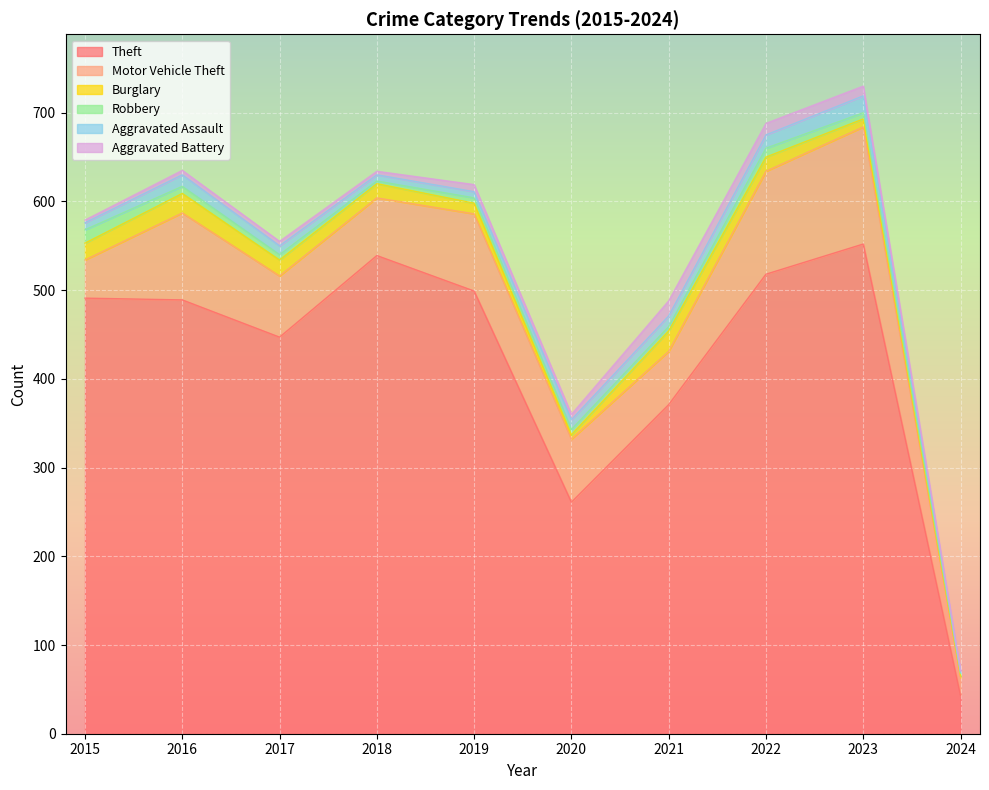

Which series has the largest range (max minus min)?

Theft